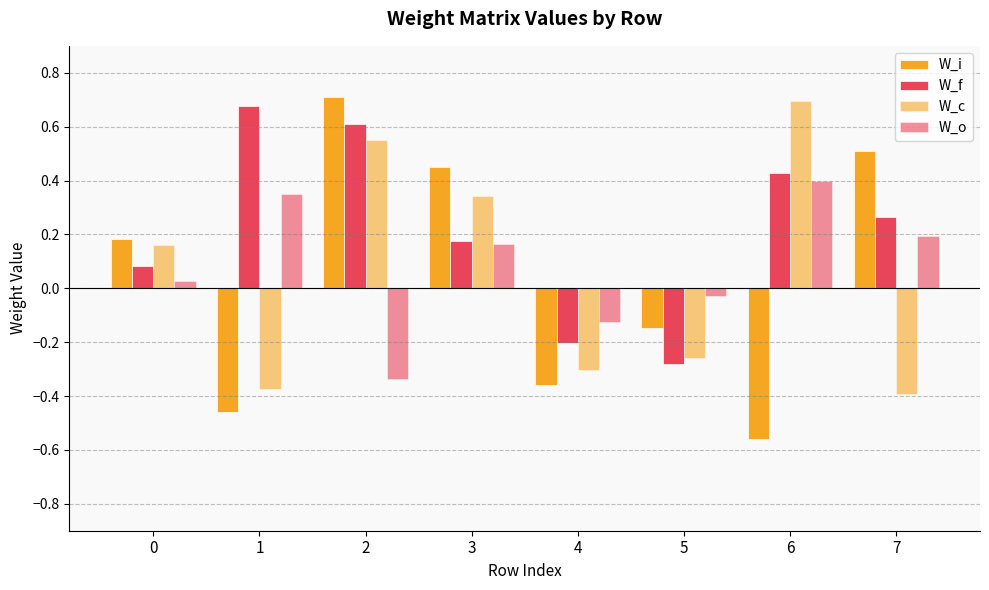

What is the sum of all W_i values?

0.3